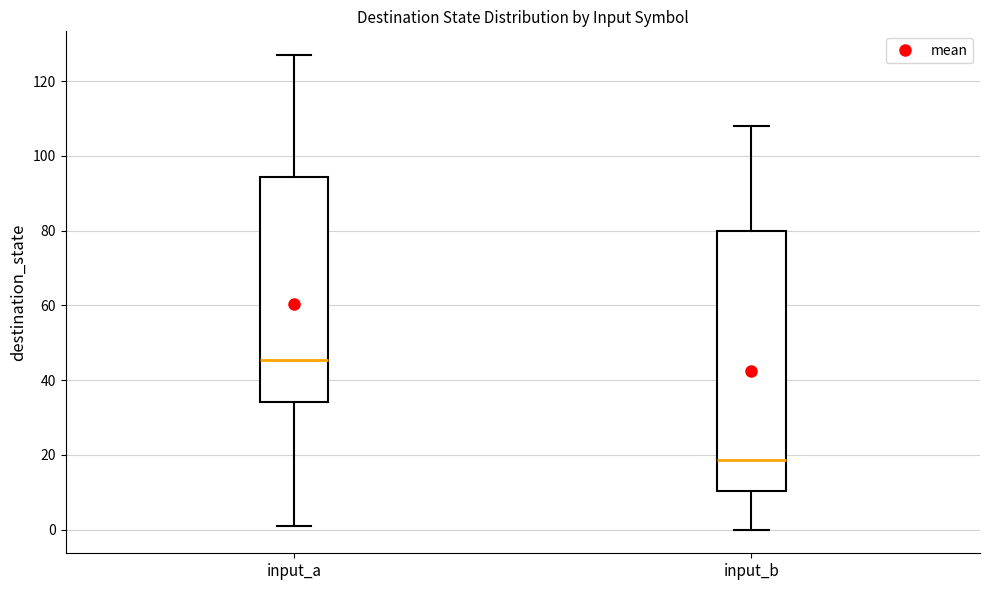

Comparing the boxes themselves (not the whiskers), which one is the tallest?

input_b